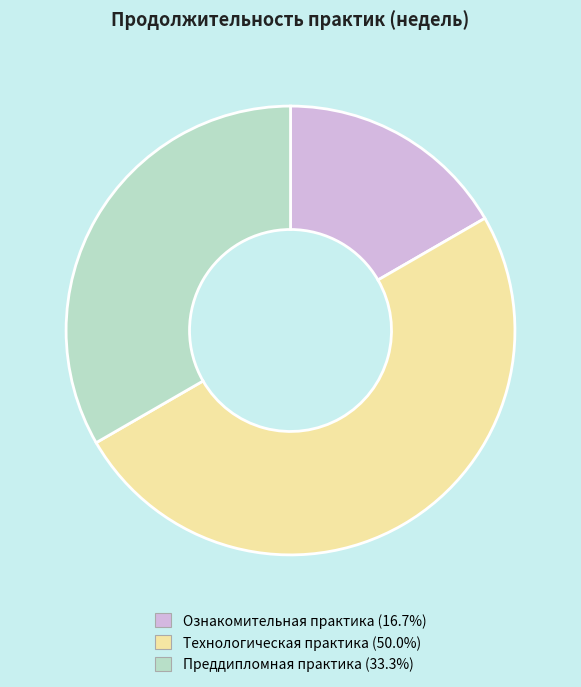

Count the number of slices in the pie.

3